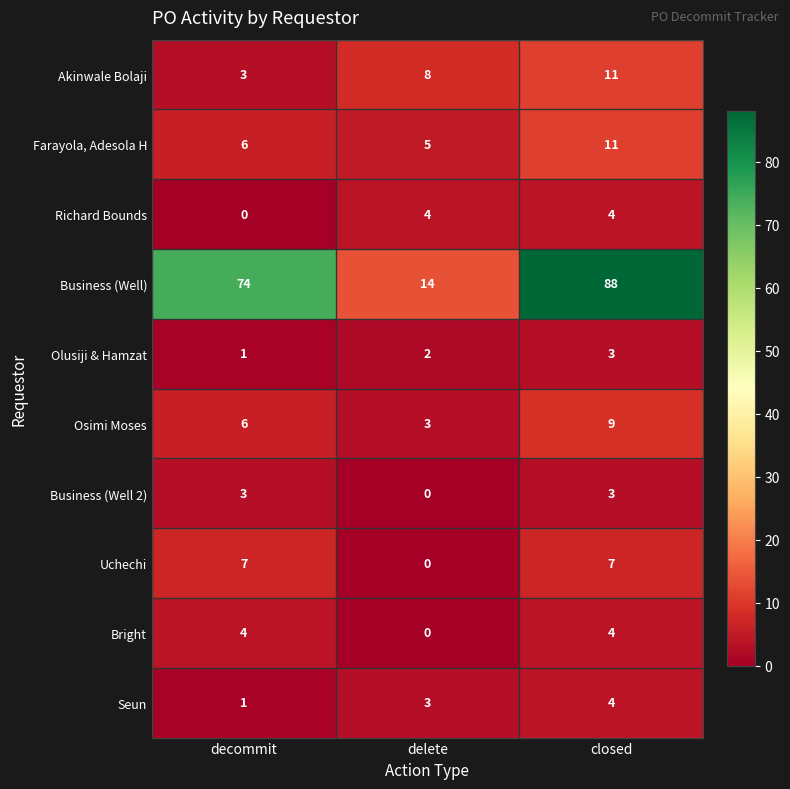

What value does the Akinwale Bolaji series have at decommit?

3